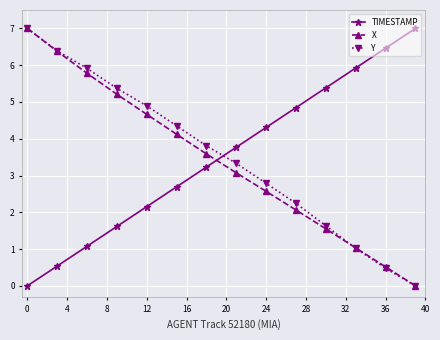

What is the highest value of the TIMESTAMP series?

7.0